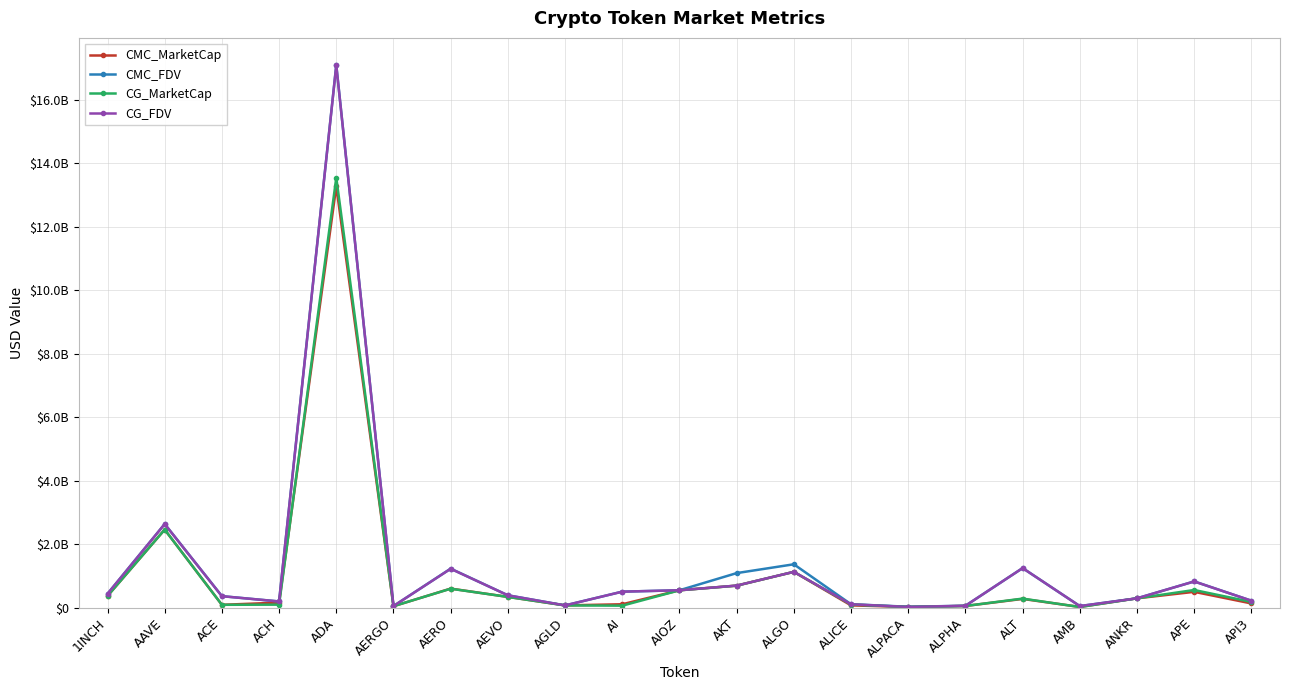

What is the difference between the maximum and minimum values in the CMC_MarketCap series?

13245457208.9